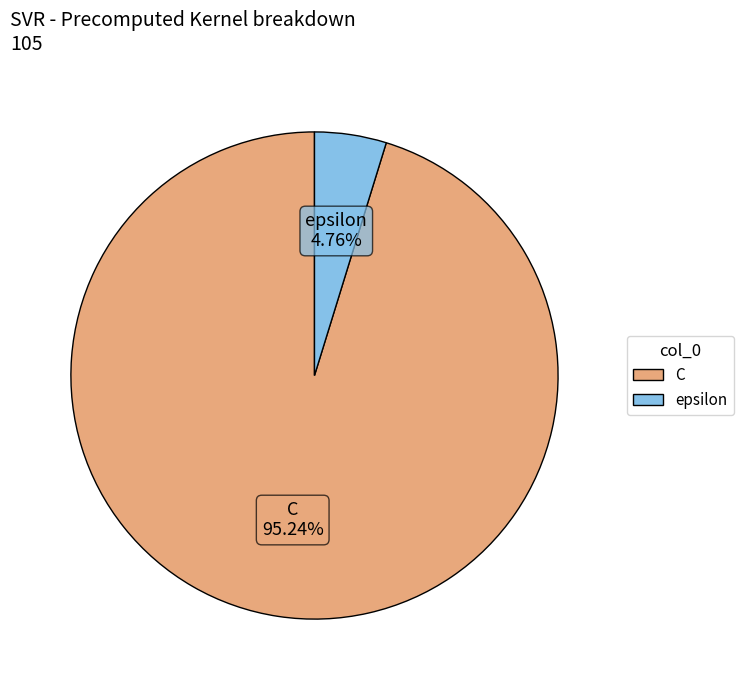

Is there any slice that represents more than half of the pie?

Yes